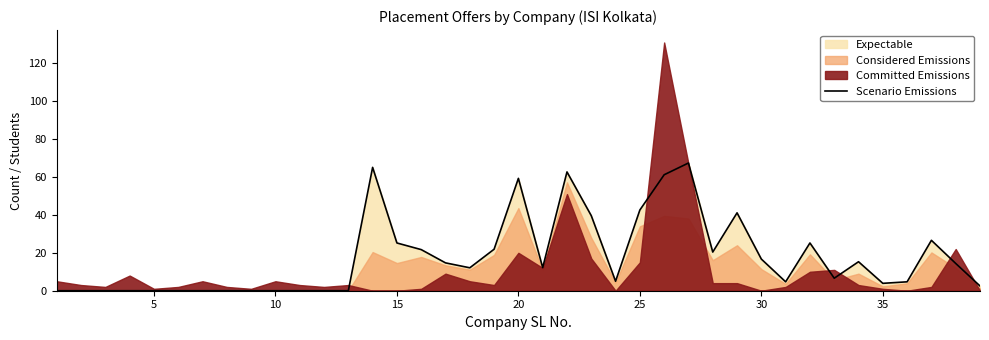

What is the highest value of the Scenario Emissions series?

67.4